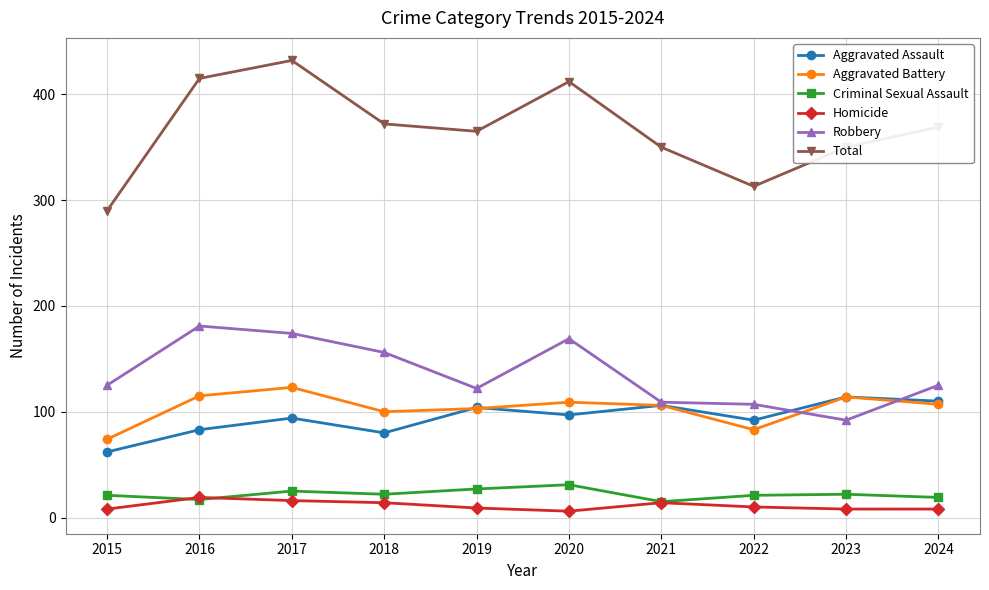

What is the spread (max minus min) of values at 2016?

398